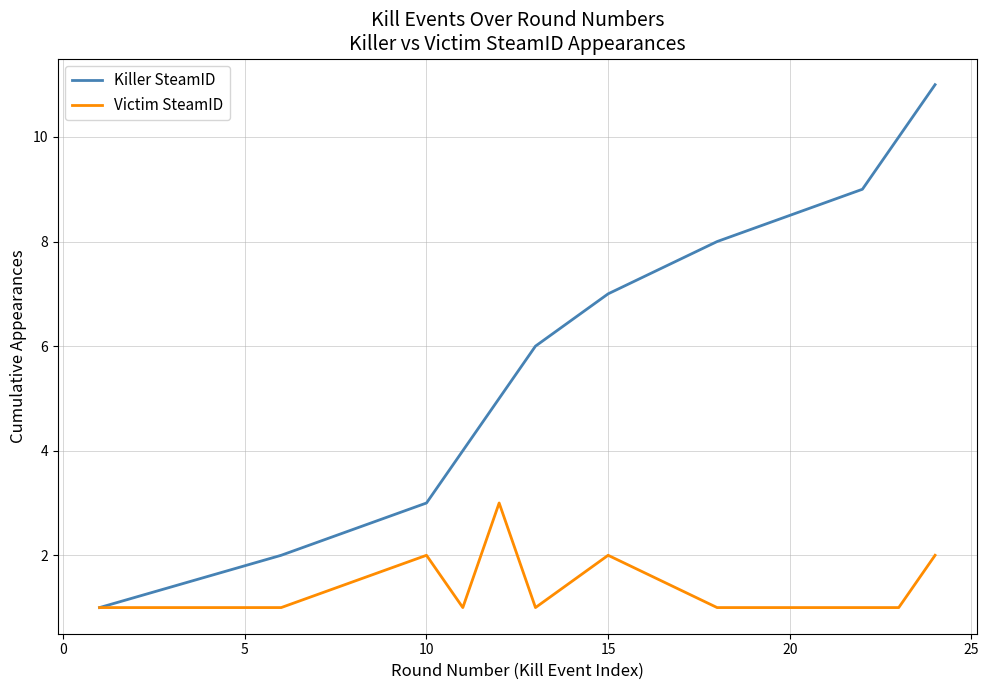

Which series has the widest spread of values?

Killer SteamID